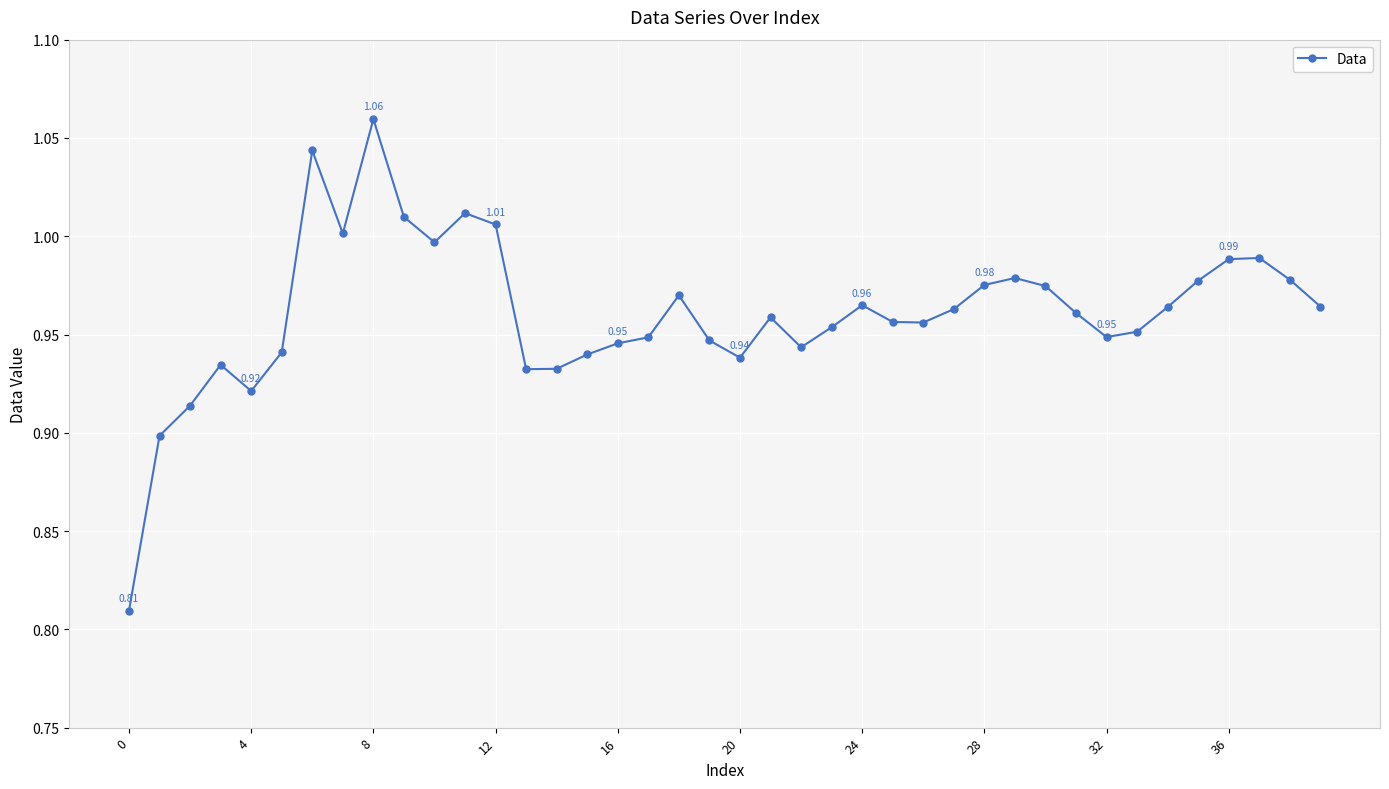

True or false: the data has more than 1 interior local peaks.

True